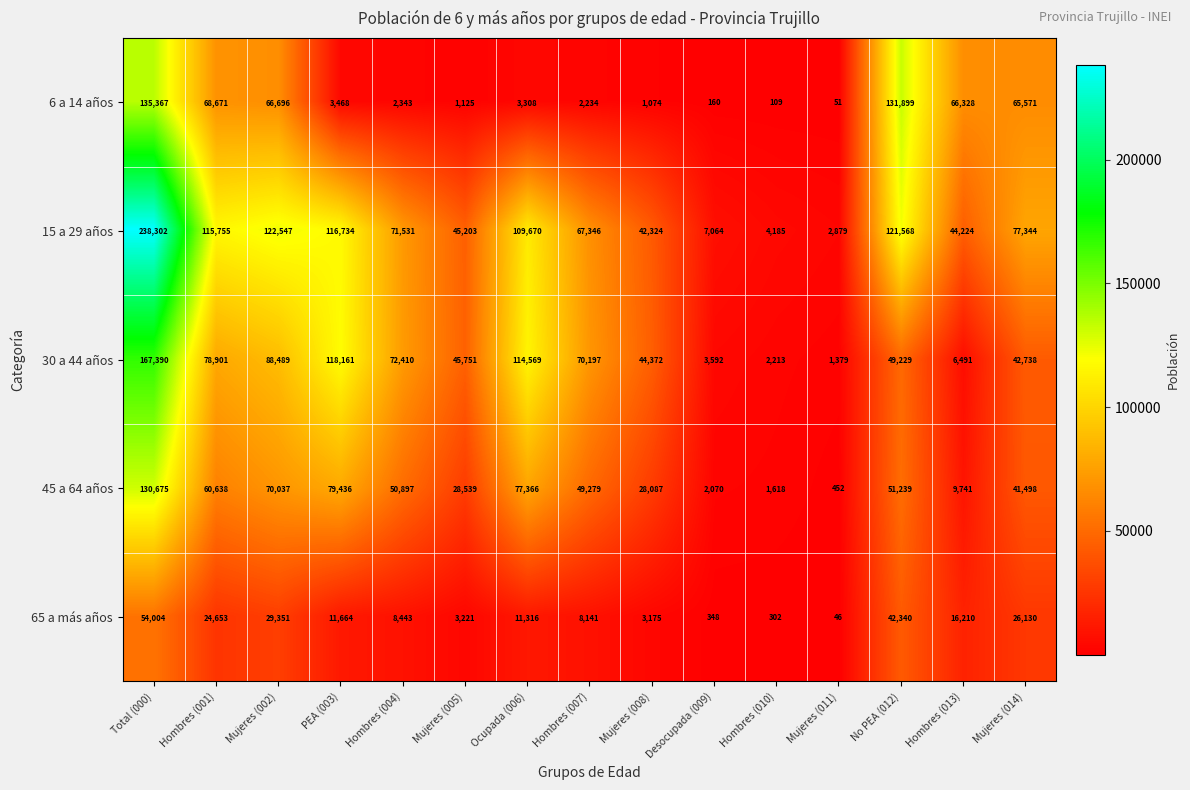

At which category does the chart reach its minimum across all series?

Mujeres (011)